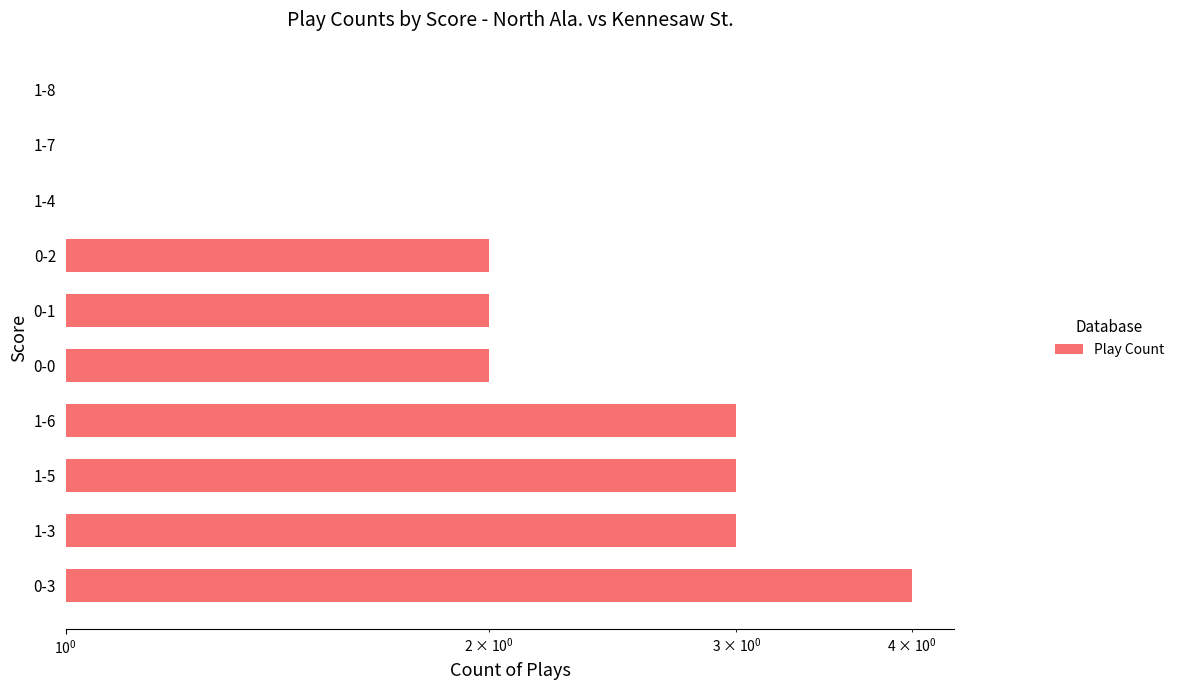

What is the minimum value shown in the chart?

1